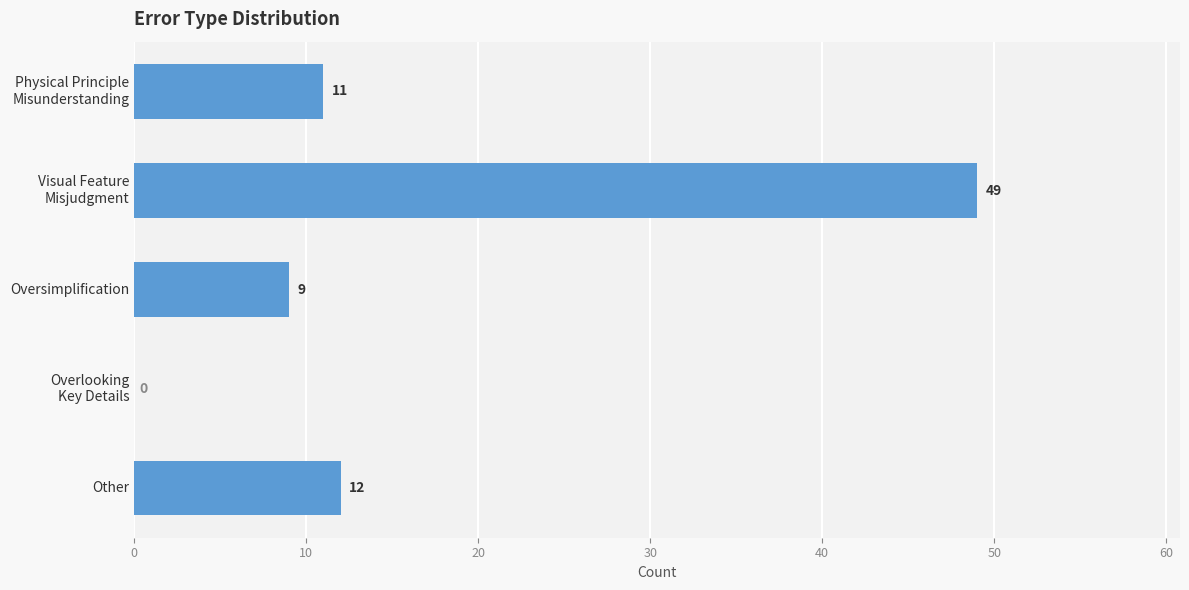

The value at Other is 12. True or false?

True